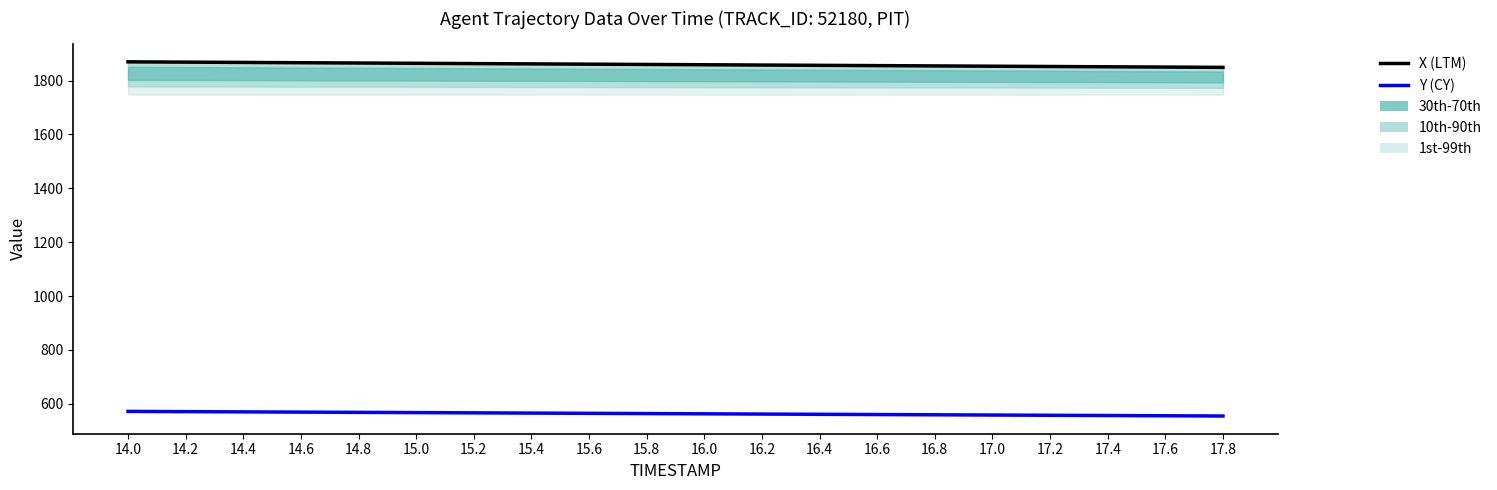

What is the difference between the Y (CY) values at 16.4 and 17.6?

5.4